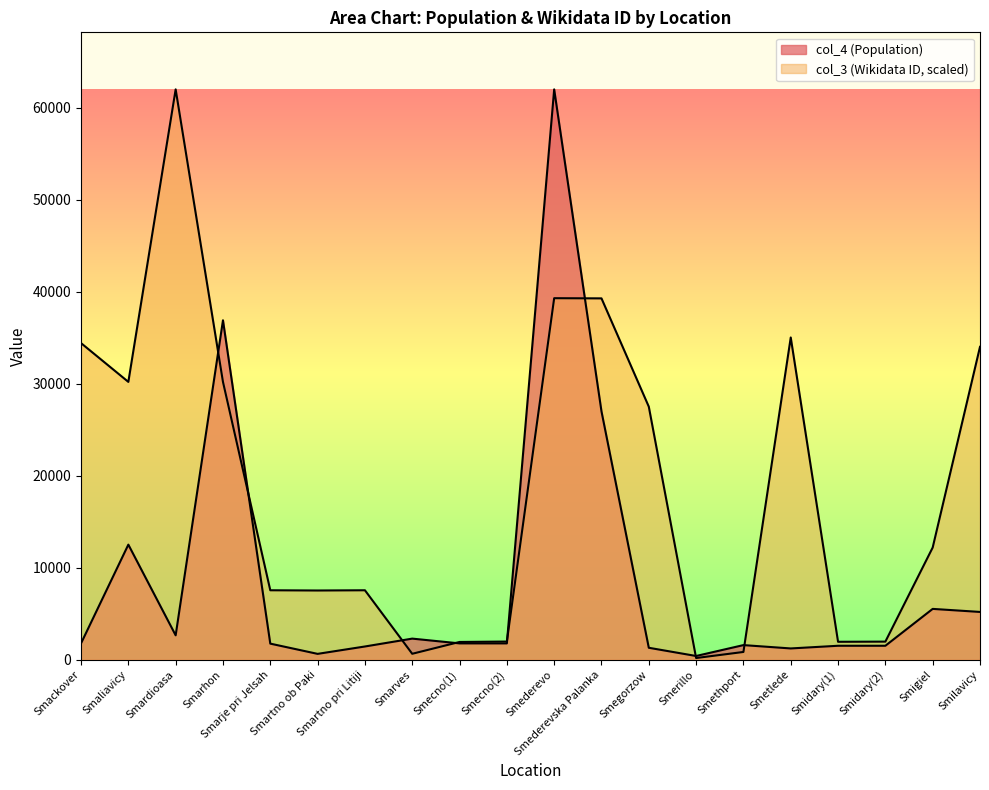

Is the value of col_4 (Population) at Smederevska Palanka greater than the value of col_3 (Wikidata ID) at Smidary(2)?

Yes